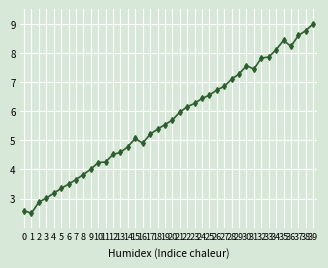

What value does the data have at 14?

4.8